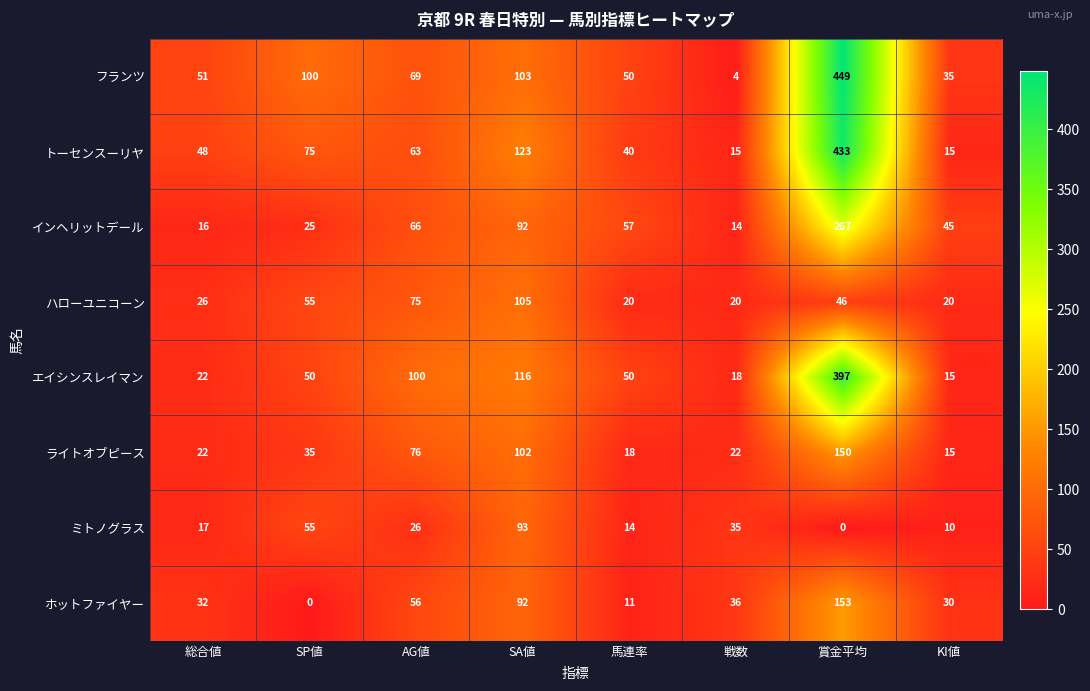

The ホットファイヤー series shows 57 at 戦数. True or false?

False